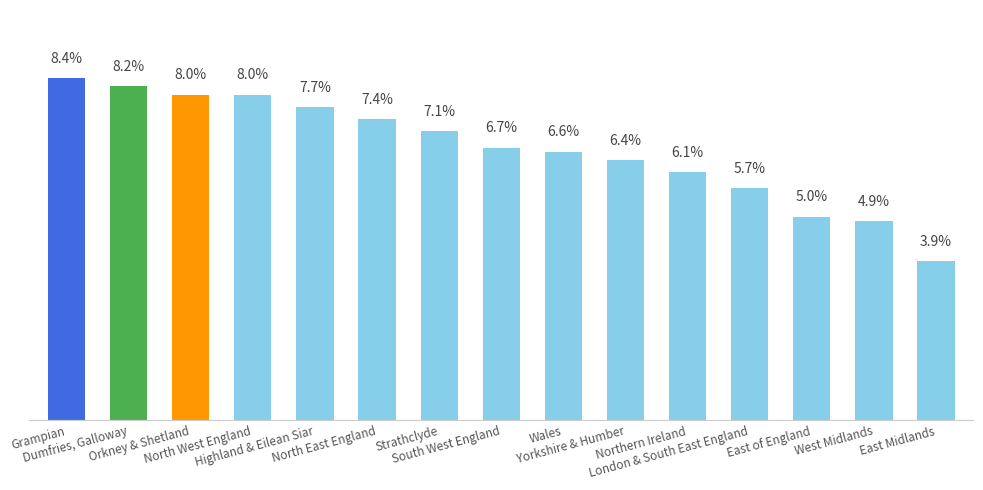

Does the chart contain any negative values?

No